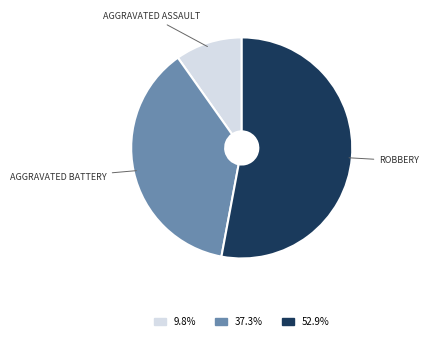

How many slices are in this pie chart?

3